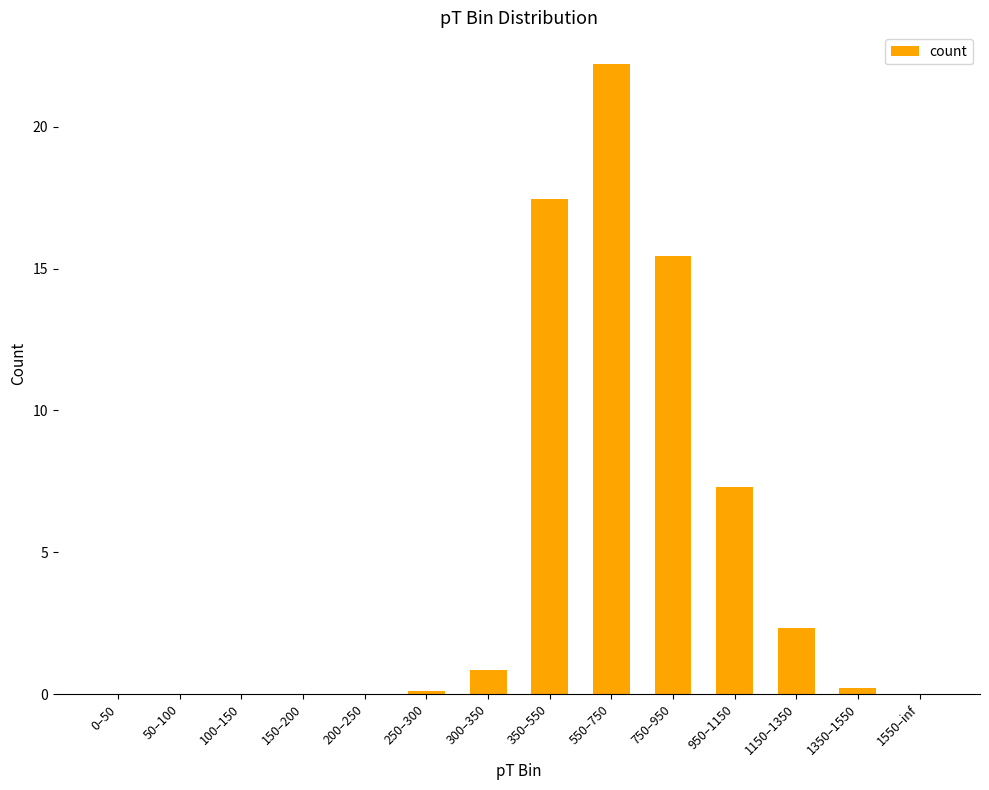

What is the maximum value shown in the chart?

22.2